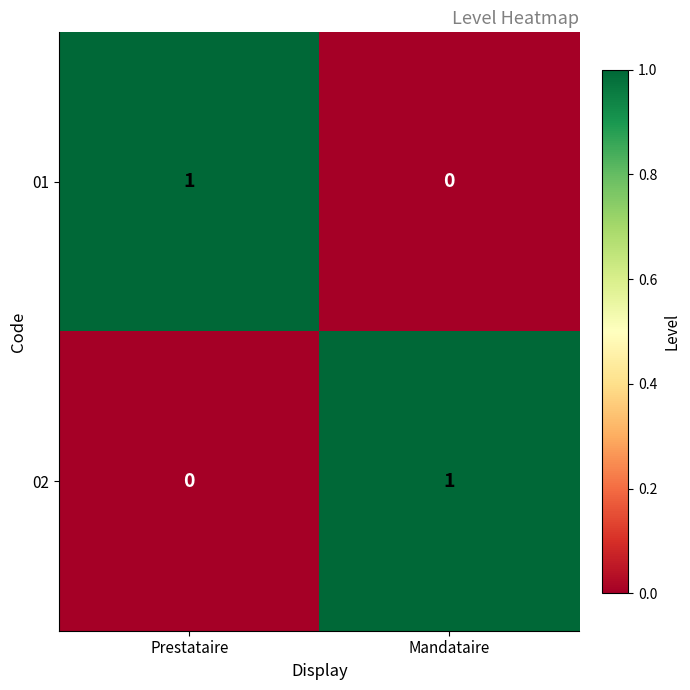

Is the value of 02 at Mandataire greater than the value of 01 at Mandataire?

Yes